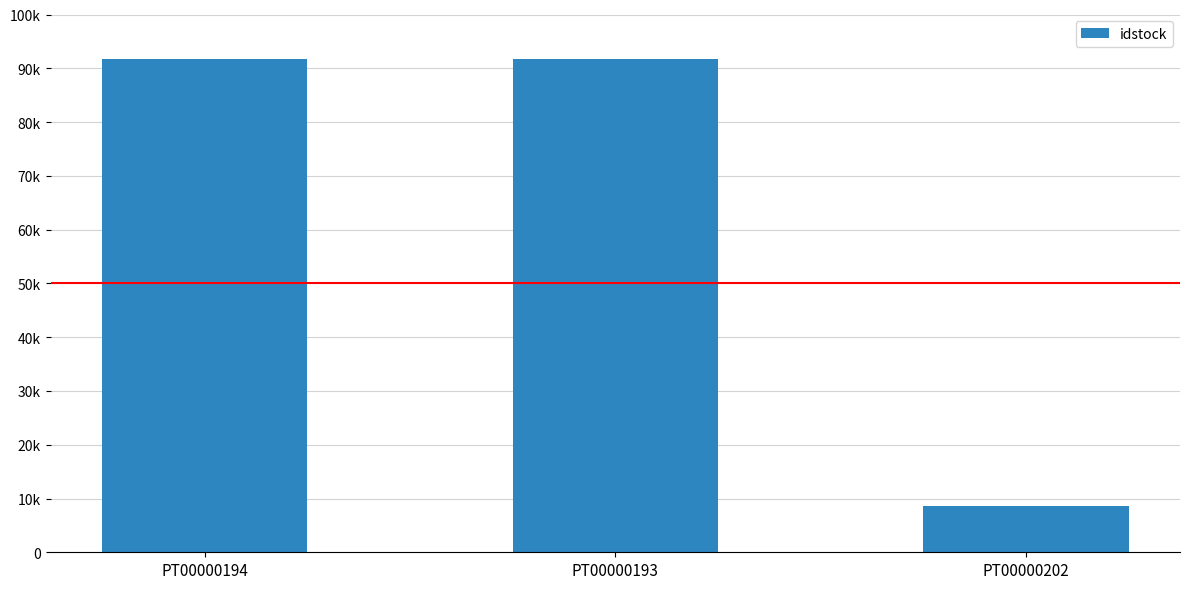

What is the sum of the values at PT00000194 and PT00000193?

183533